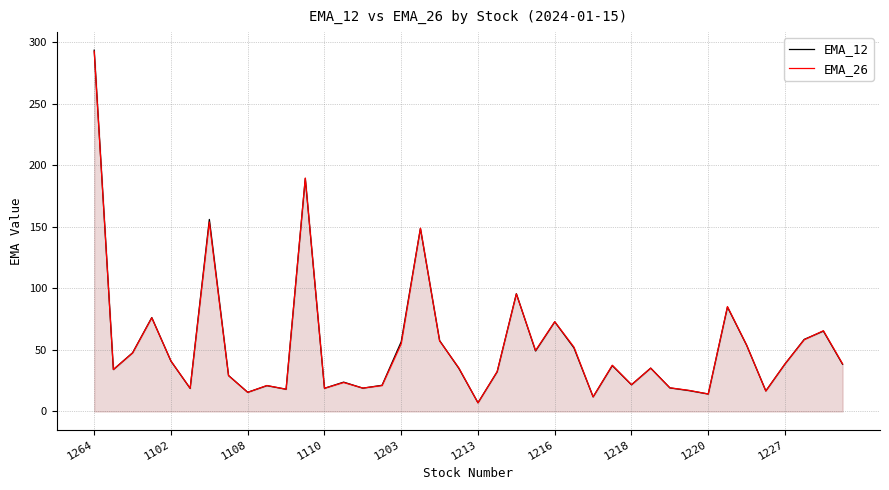

True or false: EMA_26 has a value of 55.0 at 1203.

True